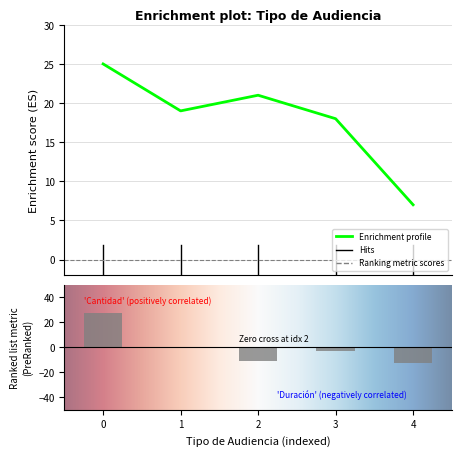

What is the highest value of the Duración Promedio en Minutos (MM) series?

25.0